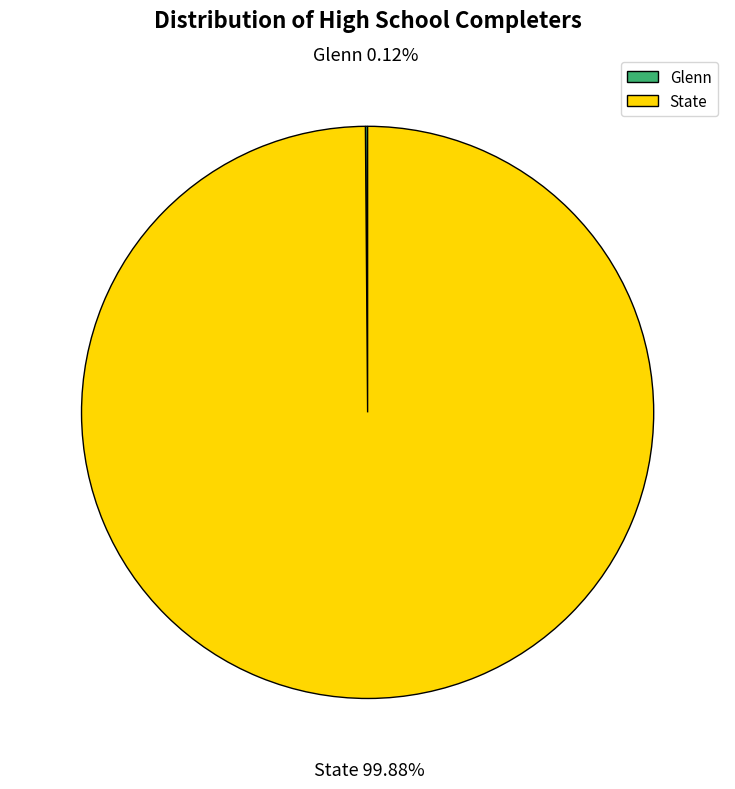

Is there a majority slice in this chart?

Yes